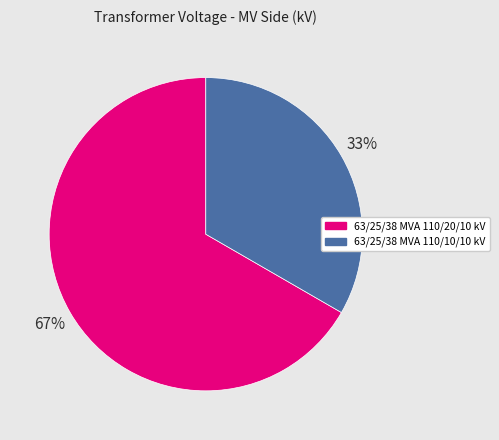

To the nearest percent, what percentage of the pie is 63/25/38 MVA 110/20/10 kV?

67%